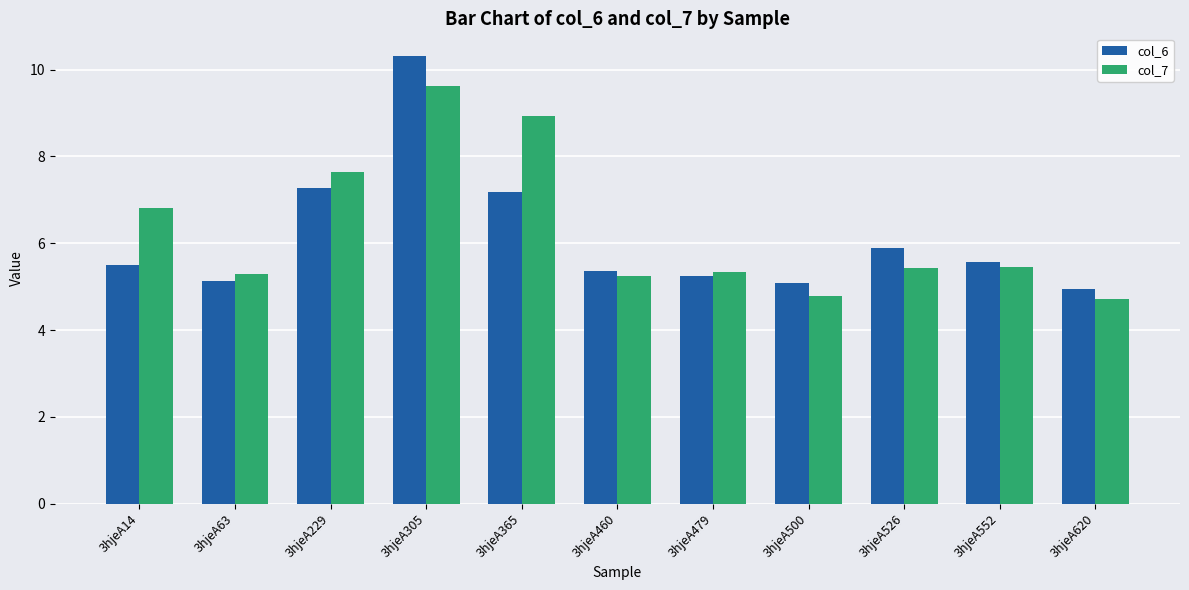

Count the number of data series in this chart.

2